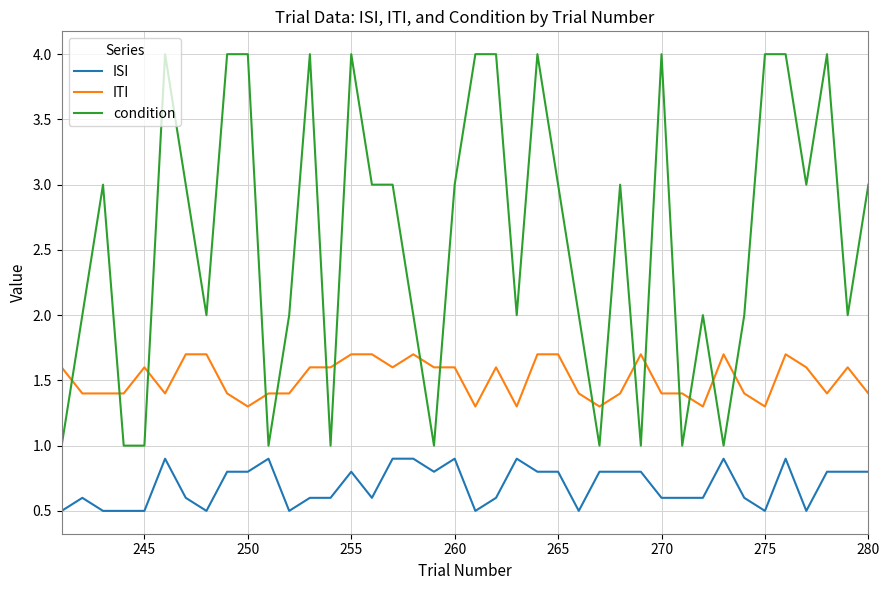

How many times do condition and ITI cross each other?

17